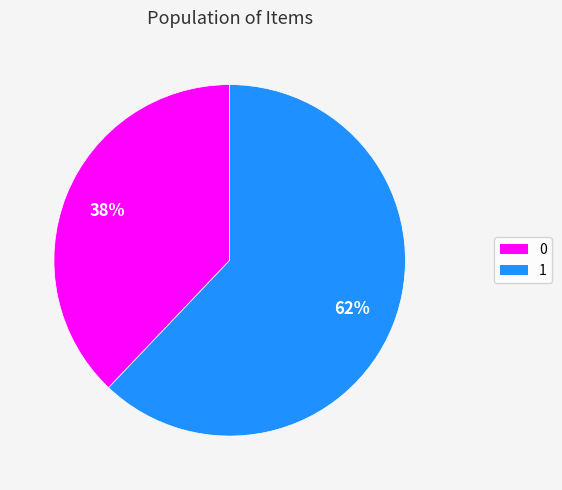

What is the majority slice?

1